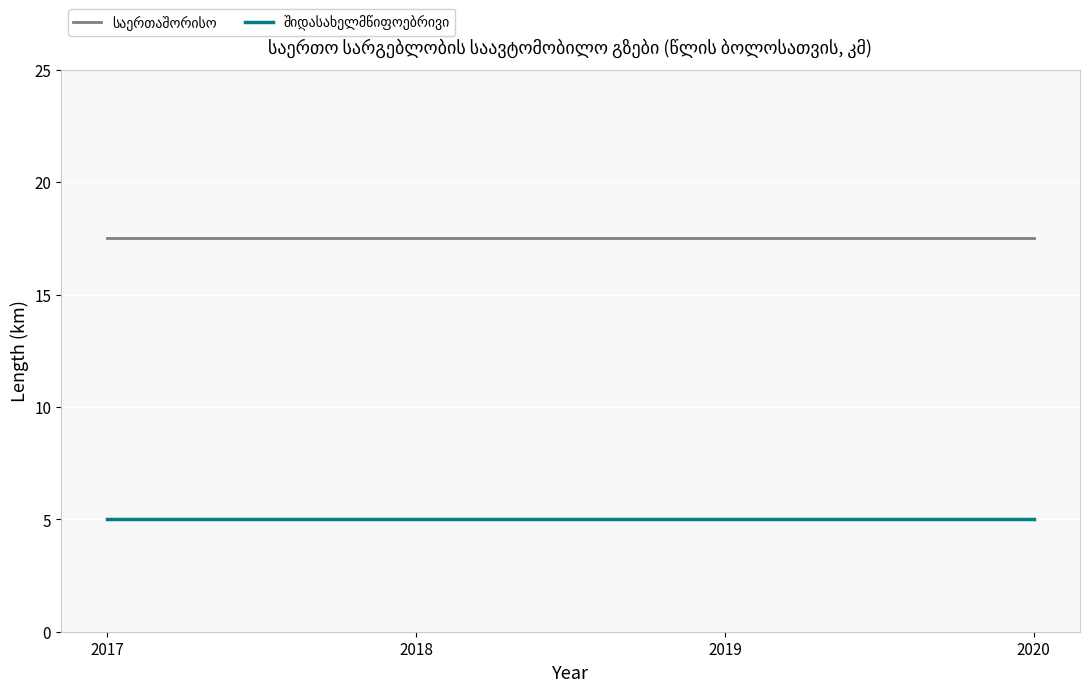

What is the smallest value displayed?

5.0